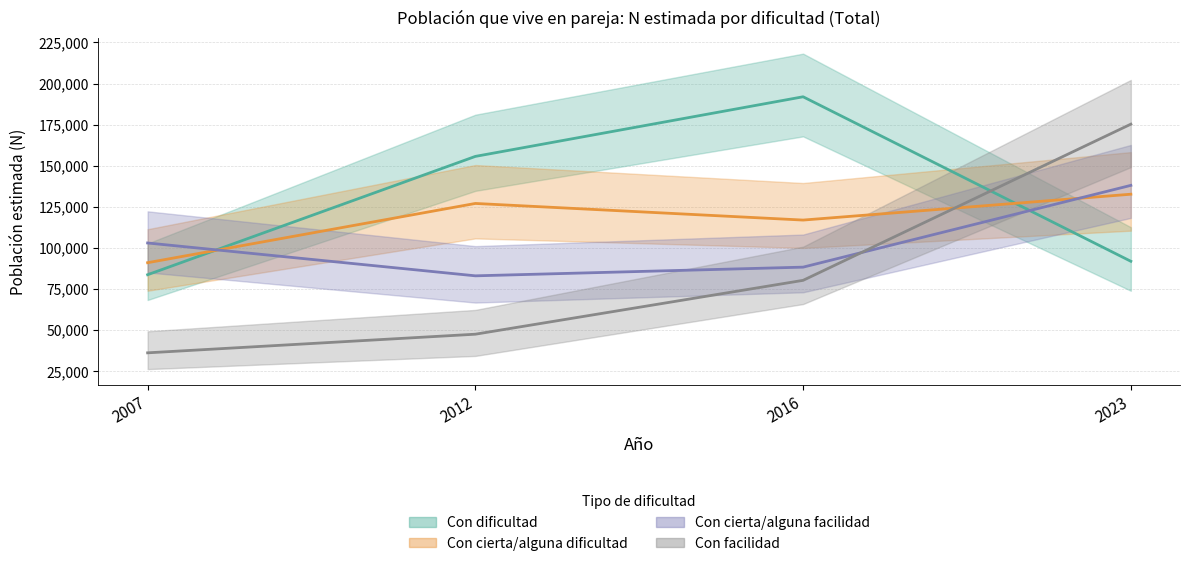

What is the value of the Con facilidad point at the 2nd from the left?

47530